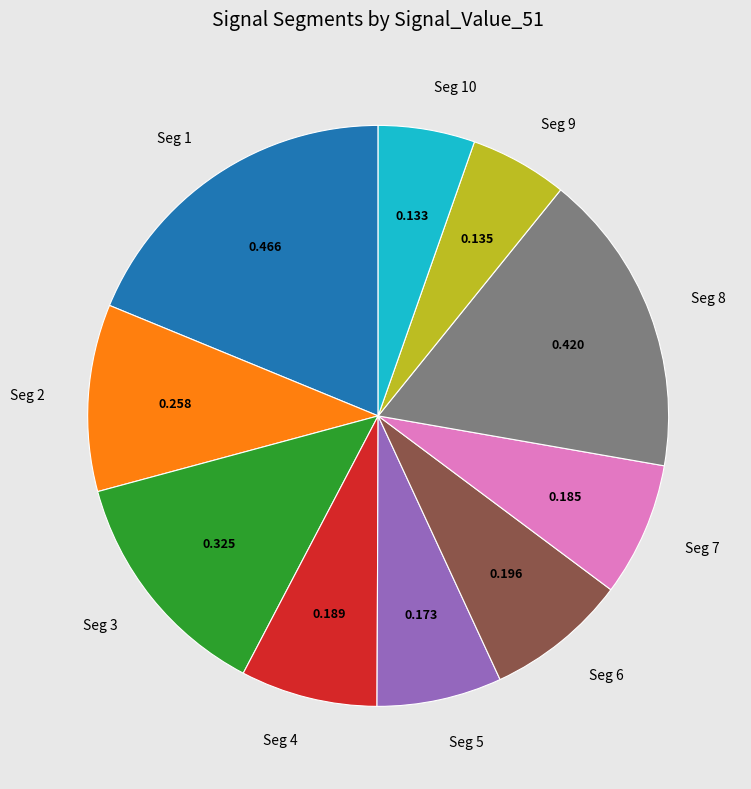

Does any single category account for the majority?

No